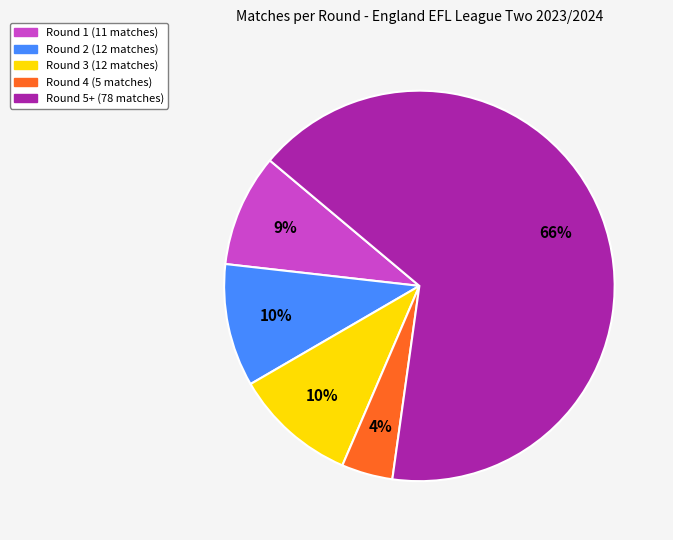

Does any single category account for the majority?

Yes